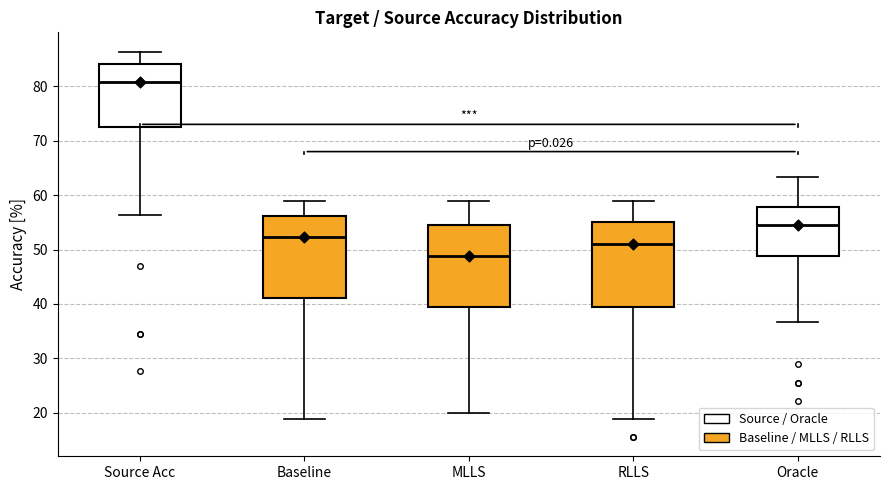

Which box's median line is the highest?

Source Acc